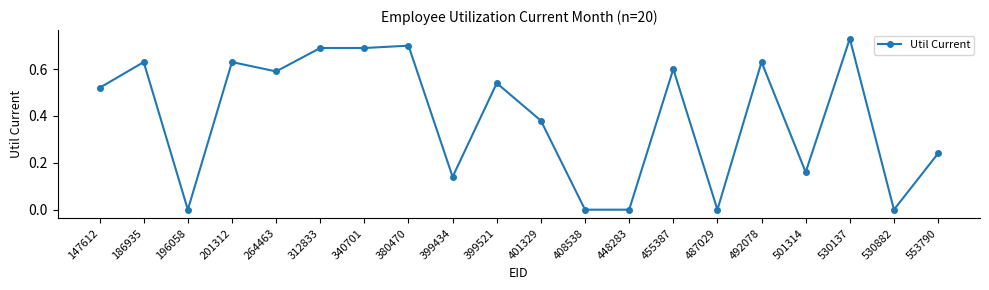

How many lines are shown in the chart?

1